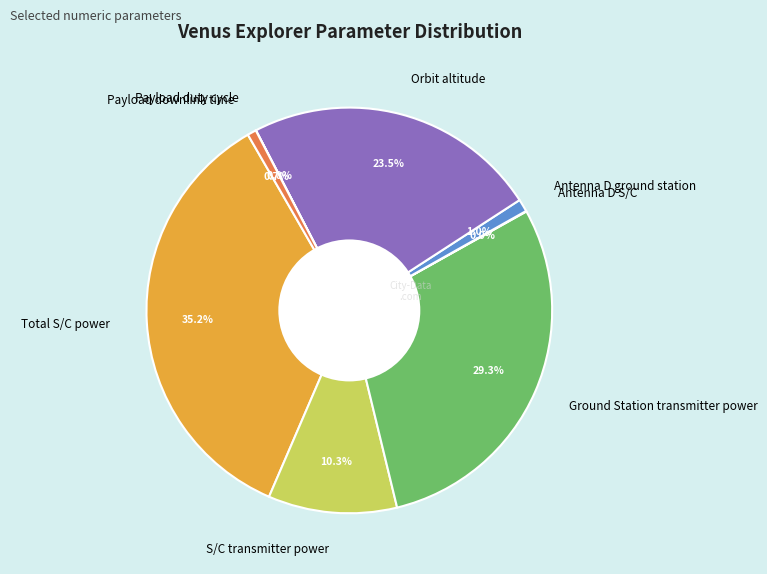

To the nearest percent, what is the average slice percentage?

12%